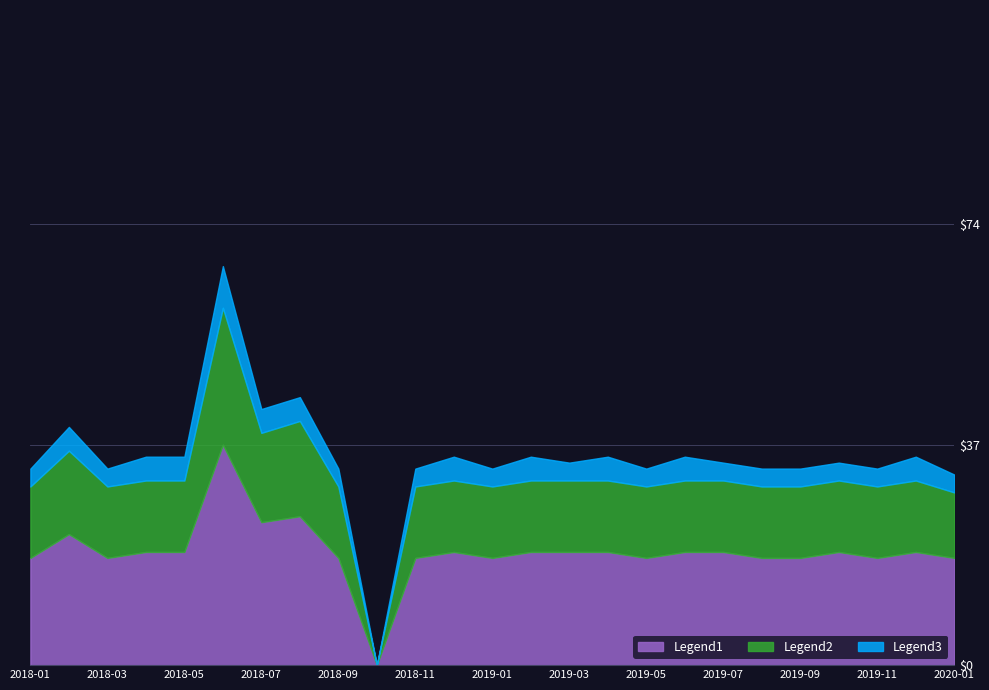

How many interior local peaks (higher than both neighbors) does the data have?

9